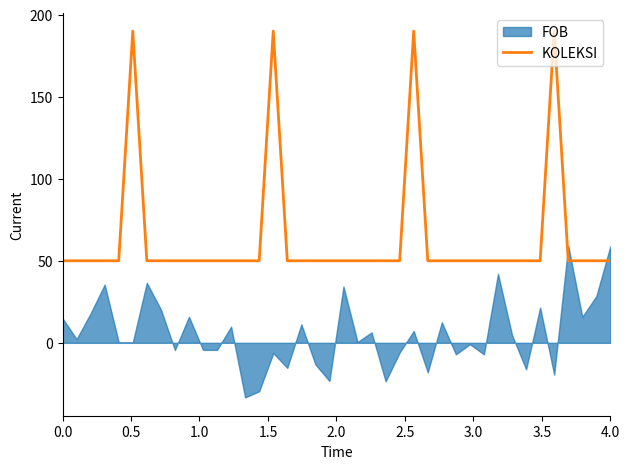

What is the minimum value for KOLEKSI?

50.0